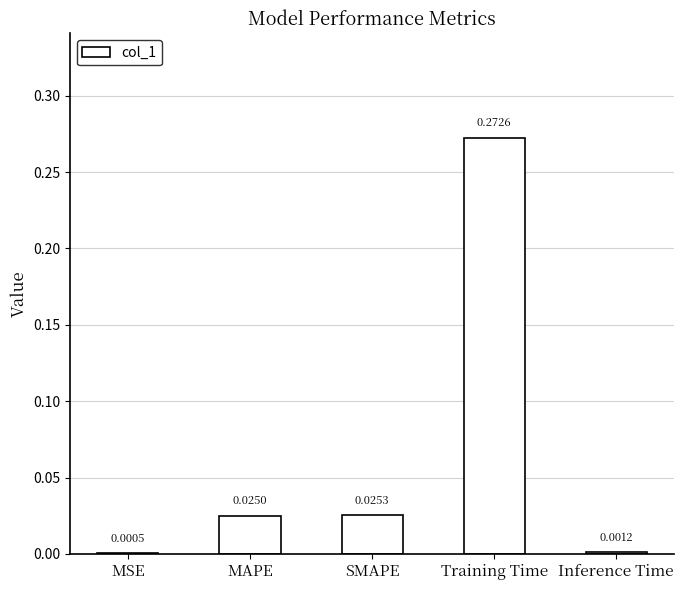

Where is the data nearest to the value 0?

MSE